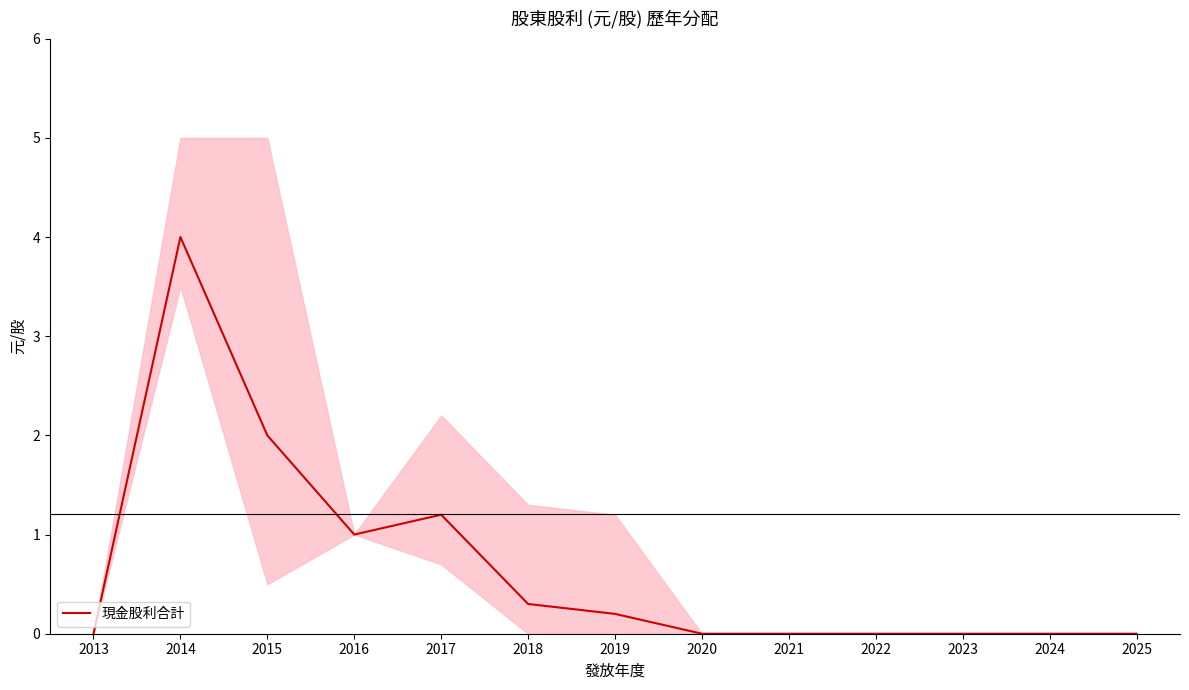

Where is the data nearest to the value 2?

2015